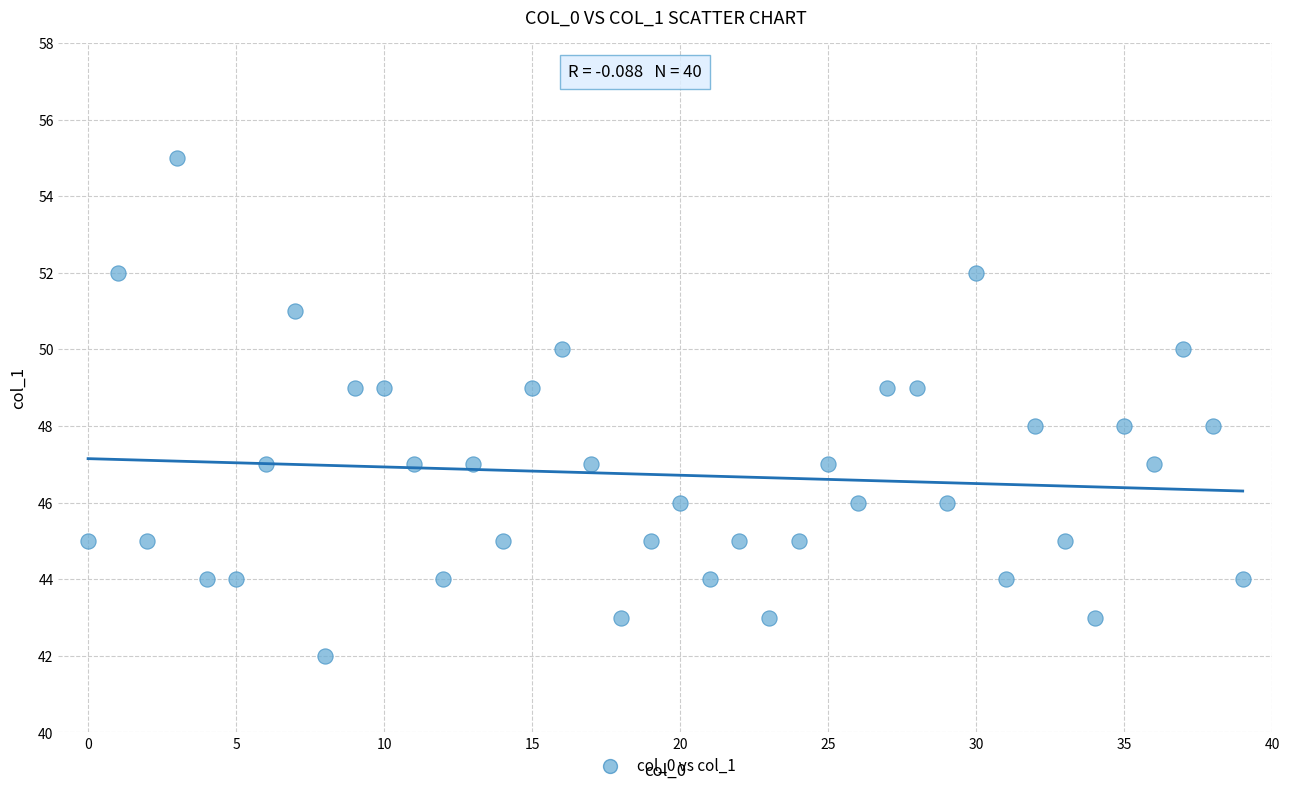

What is the range of Y values (max minus min)?

13